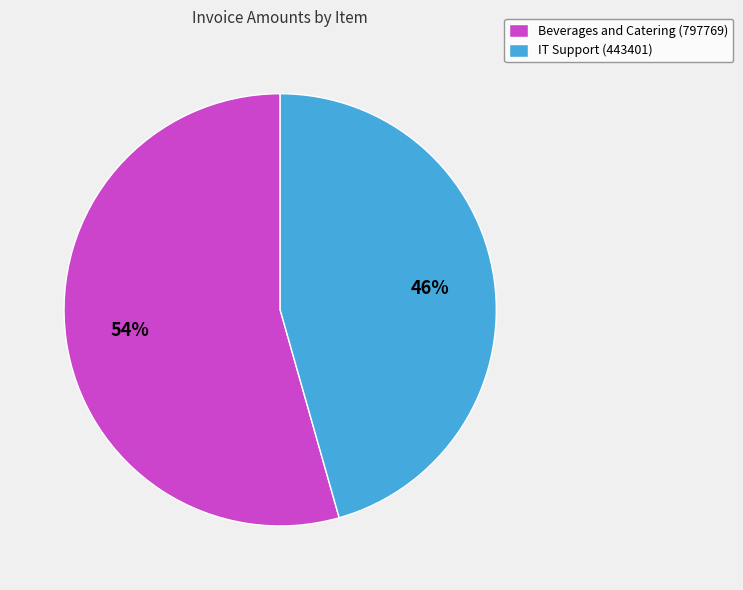

What is the smallest slice in the pie chart?

IT Support (443401)